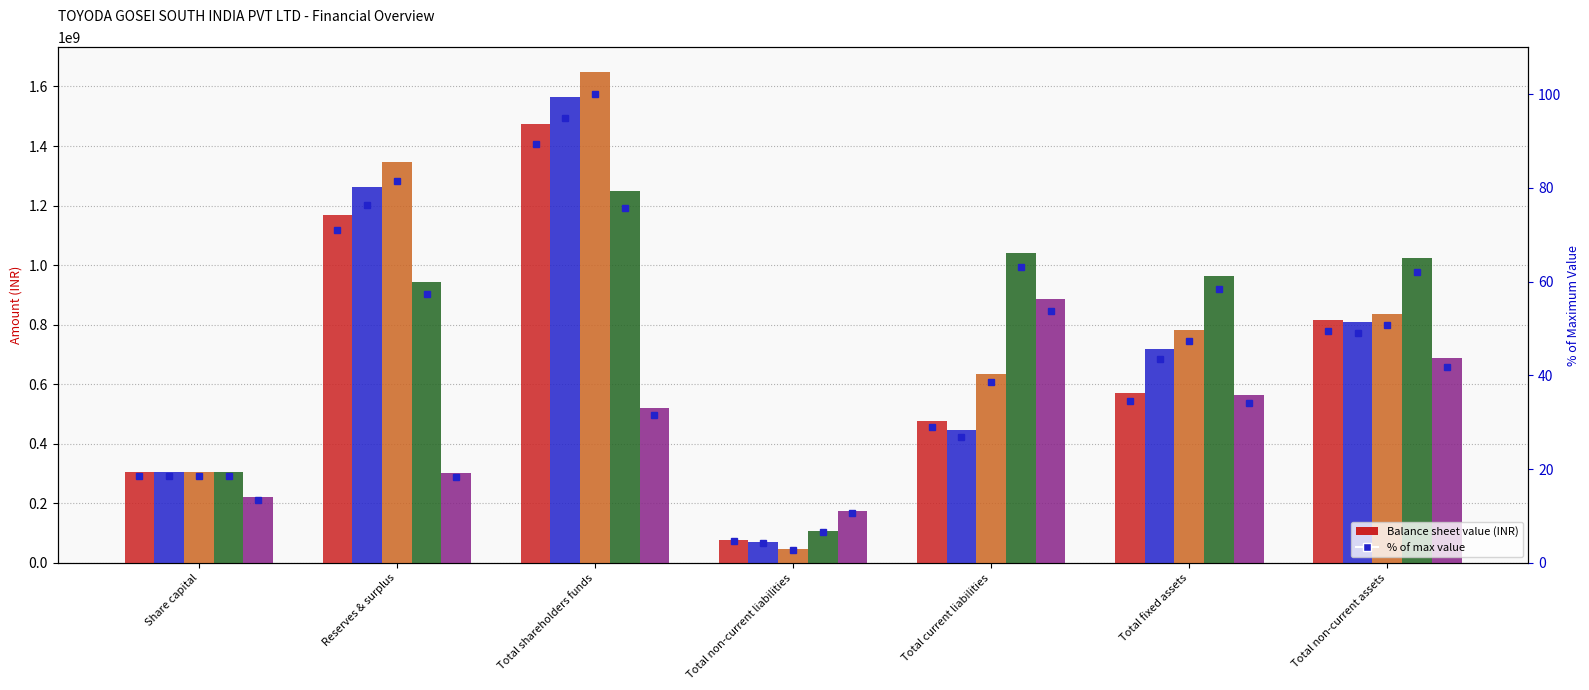

What is the difference between the maximum and second lowest values in the FY19 series?

1169870228